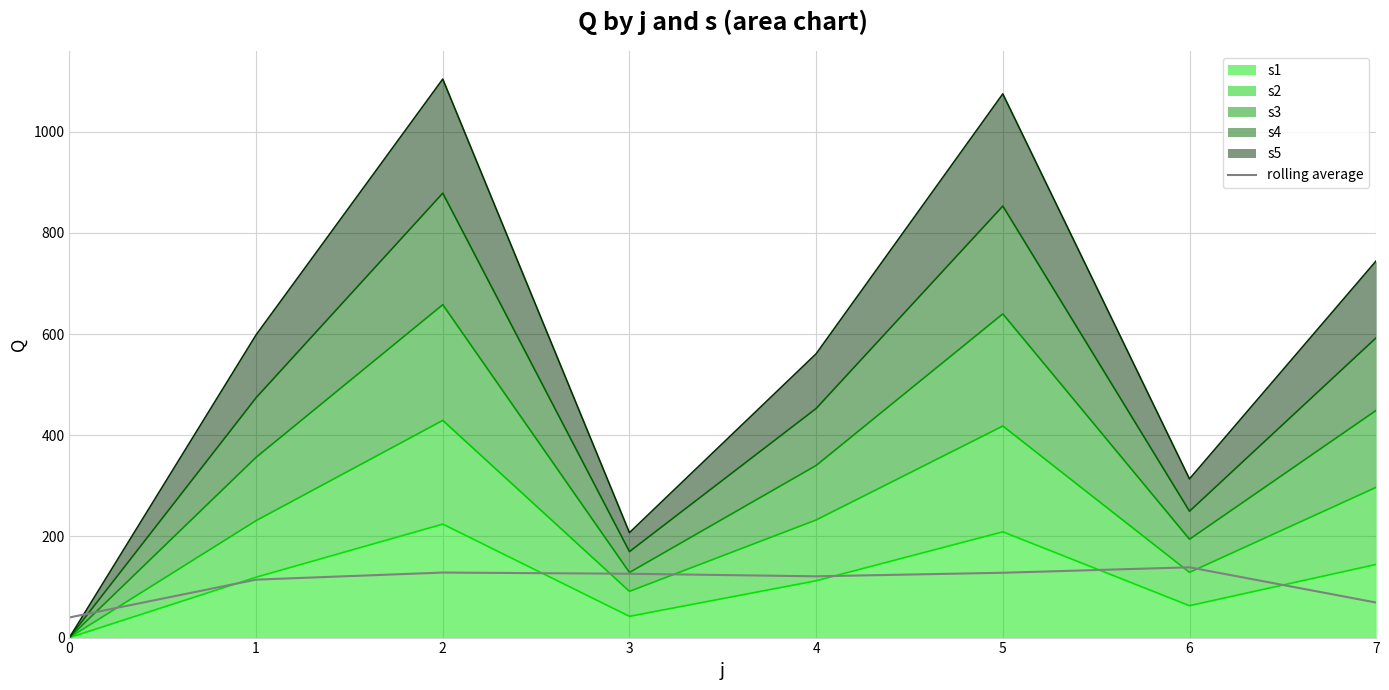

What is the difference between the maximum and second lowest values?

69.7